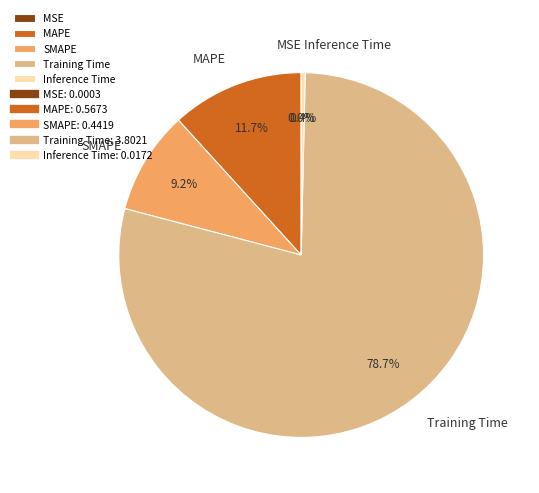

The SMAPE slice represents 20% of the pie. True or false?

False